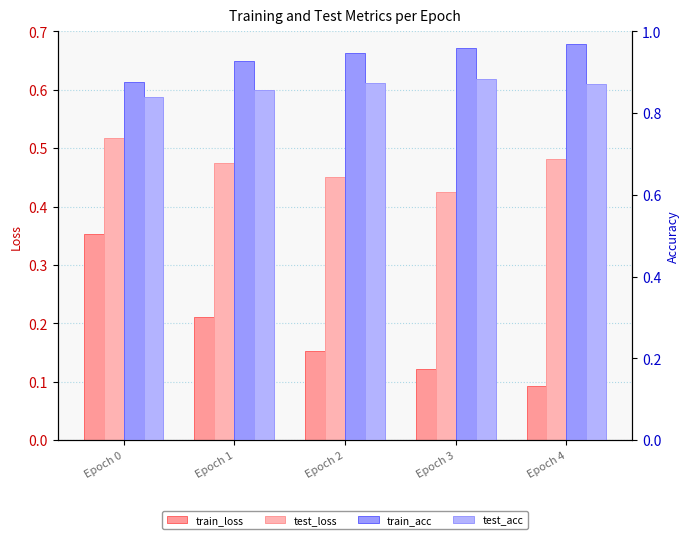

How many bars are there in total?

20